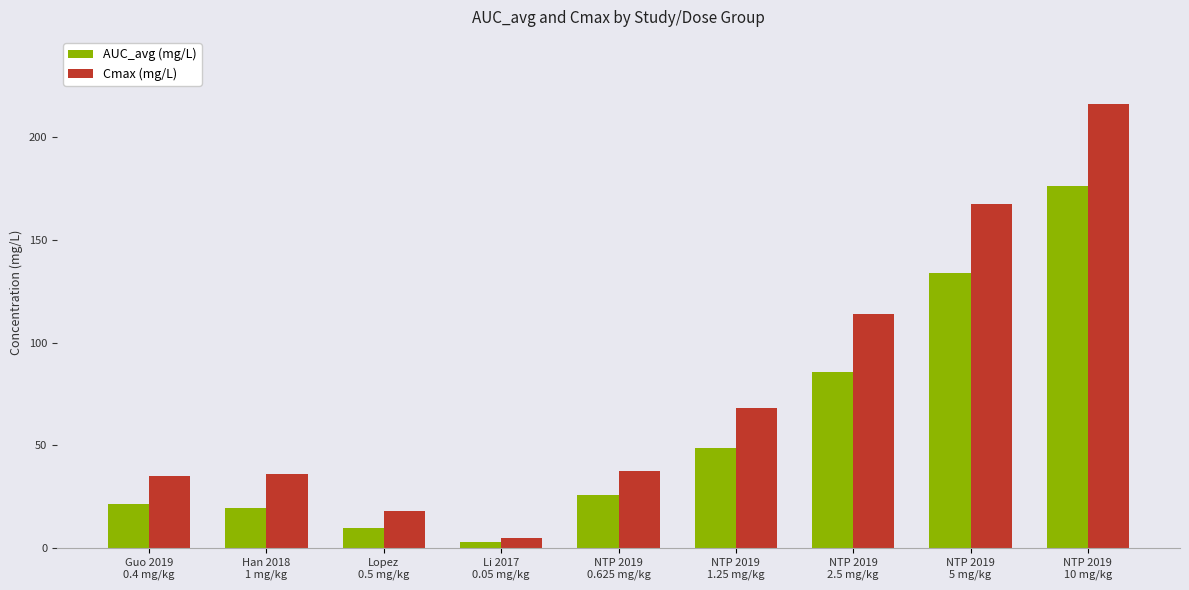

The AUC_avg (mg/L) series shows 81.0 at NTP 2019
1.25 mg/kg. True or false?

False